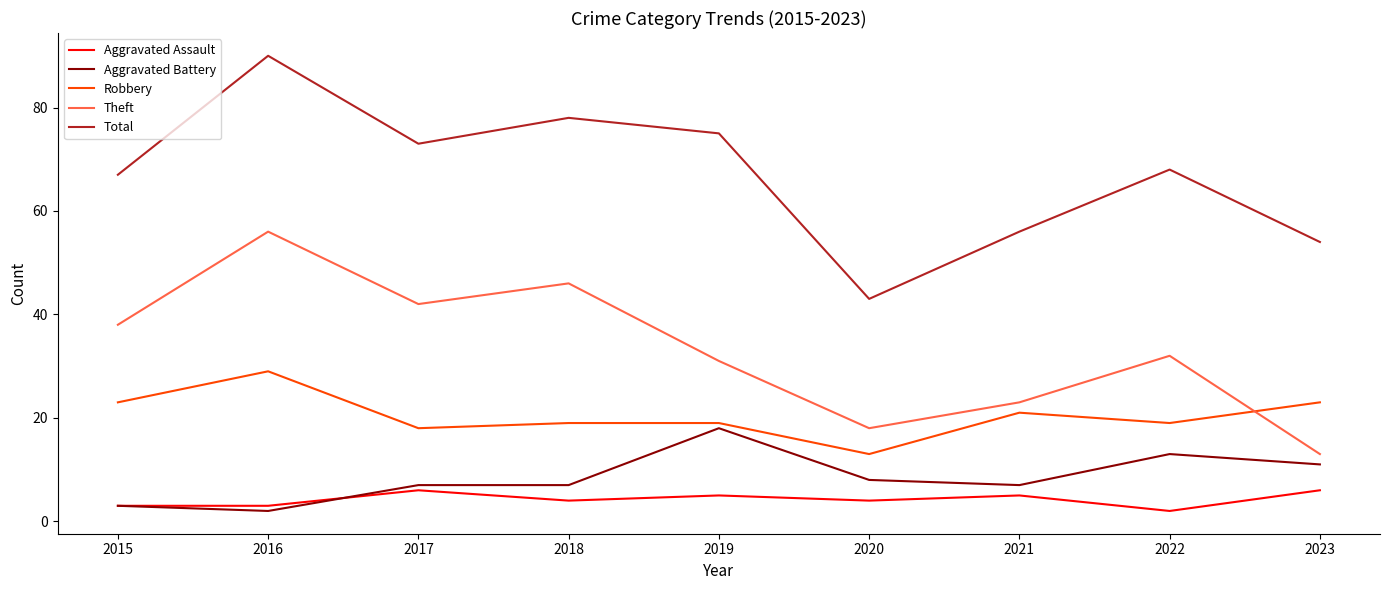

The Robbery series shows 11 at 2023. True or false?

False